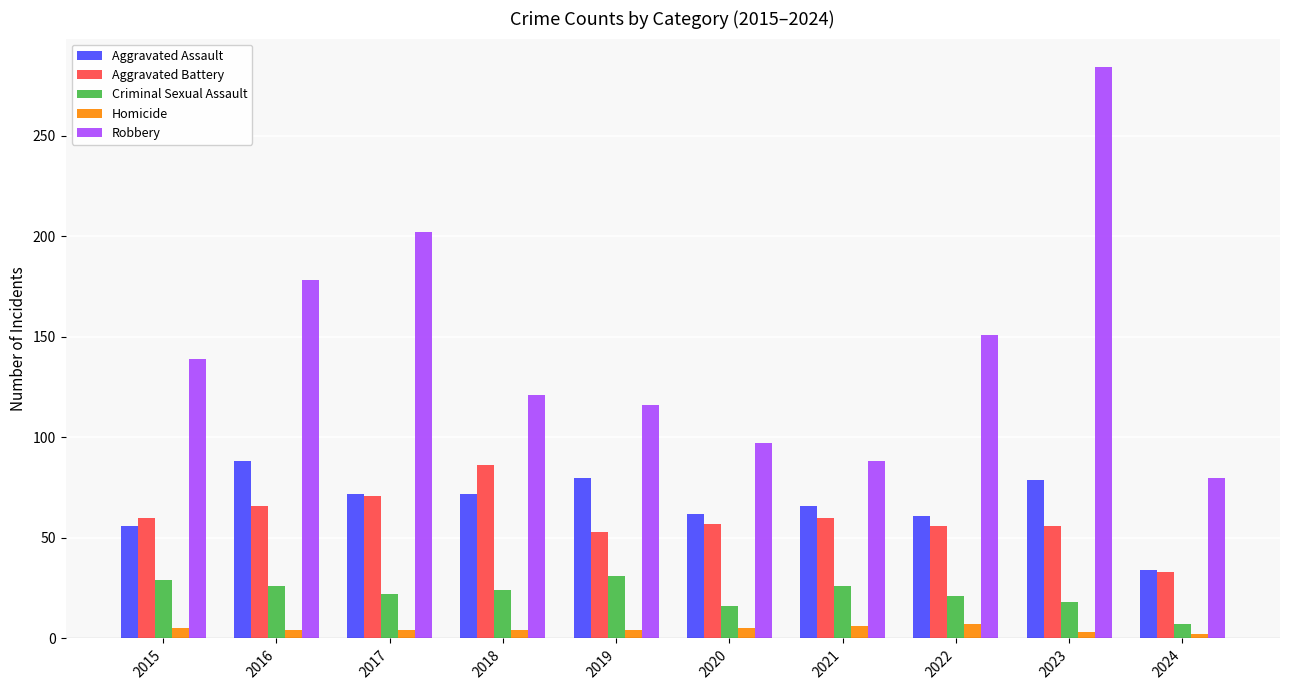

What is the average value of the Aggravated Battery series?

60